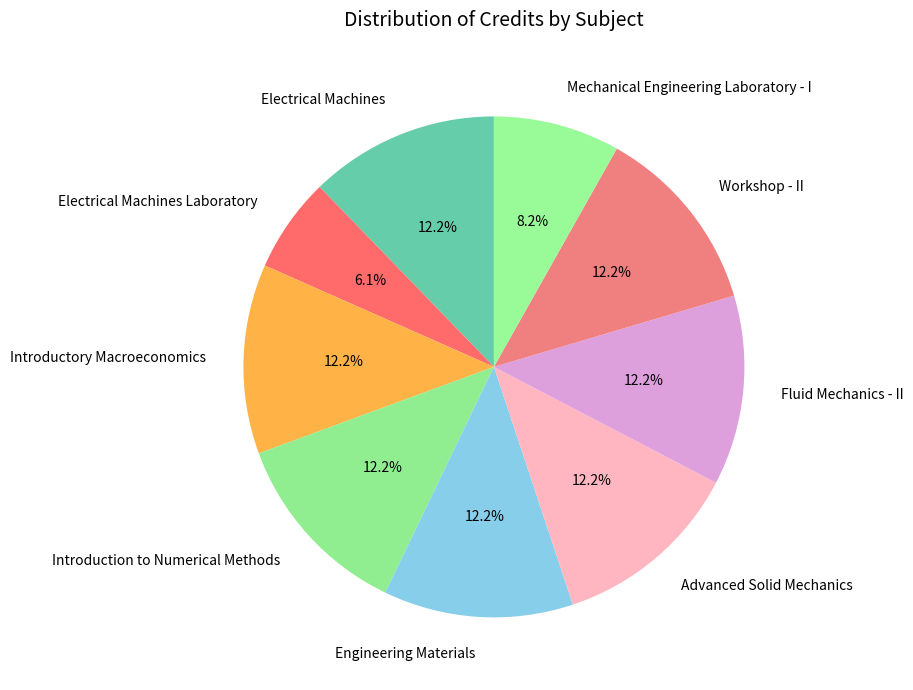

What is the smallest slice in the pie chart?

Electrical Machines Laboratory